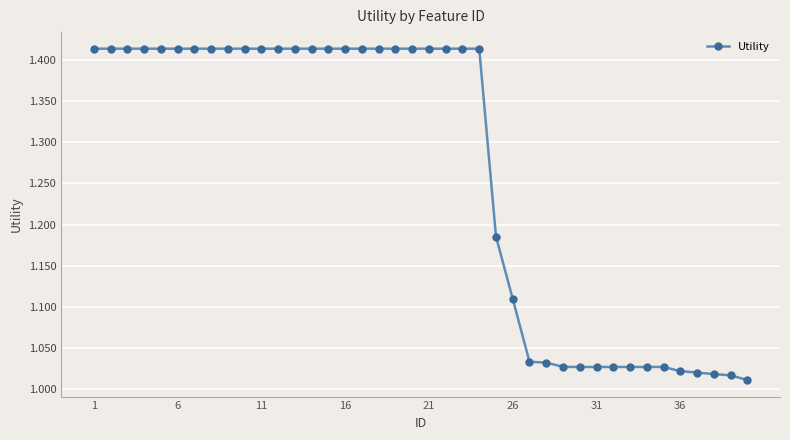

What is the difference between the second highest and minimum values?

0.4